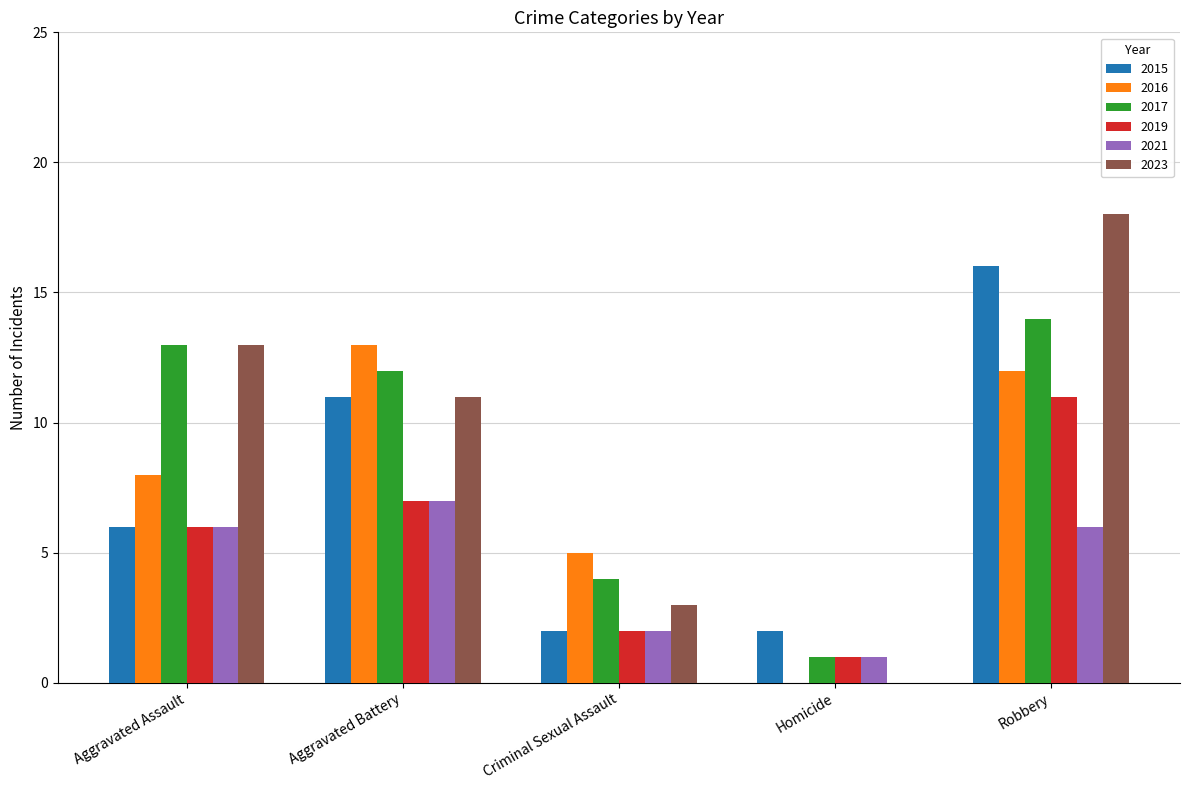

True or false: 2017 has a value of 14 at Robbery.

True